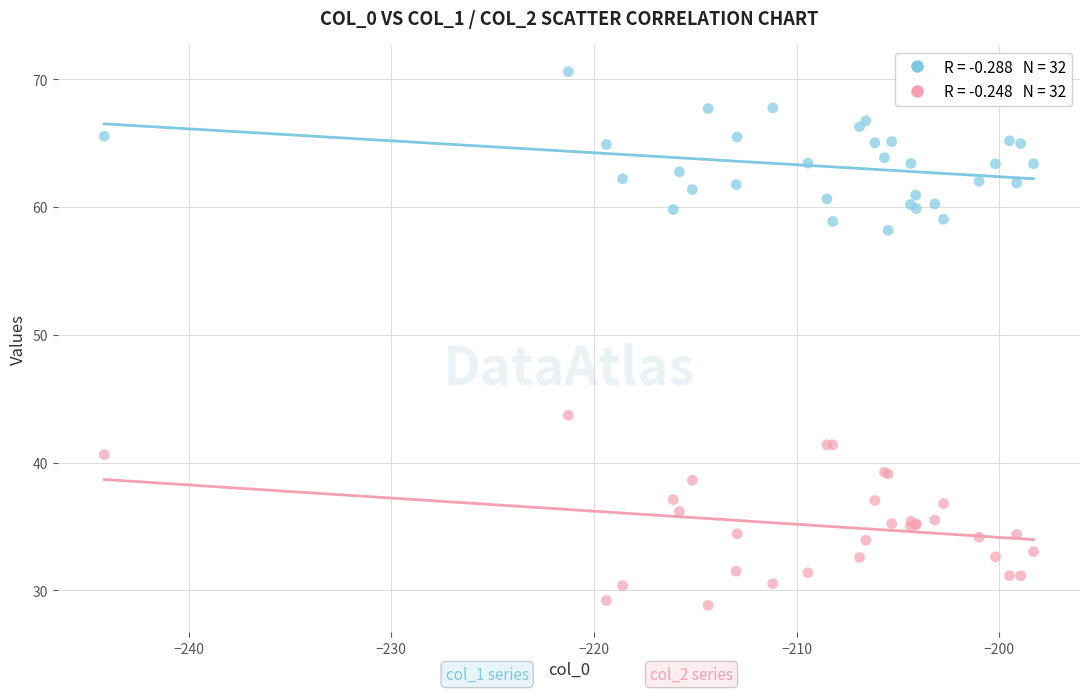

Across all series, what Y value is closest to 49?

43.7